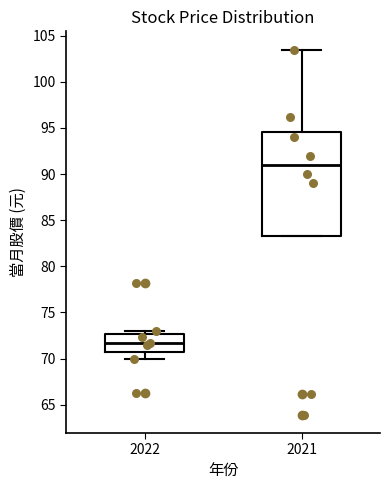

Which box's median line is the lowest?

2022